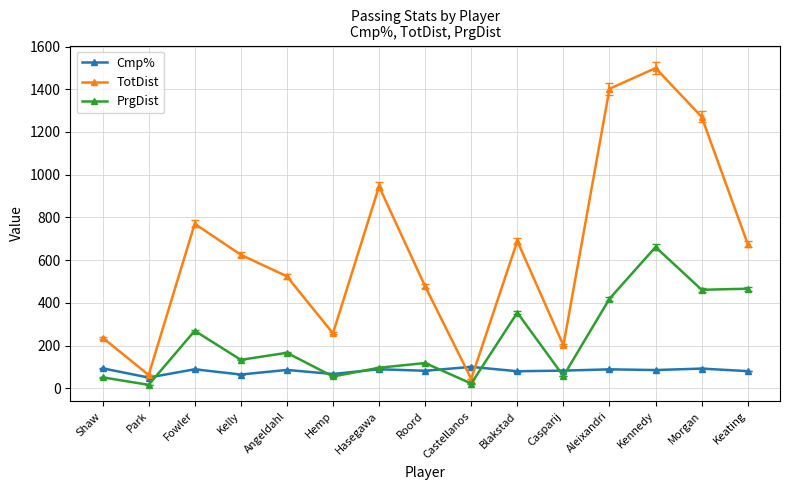

How many interior local peaks does the TotDist series have?

4